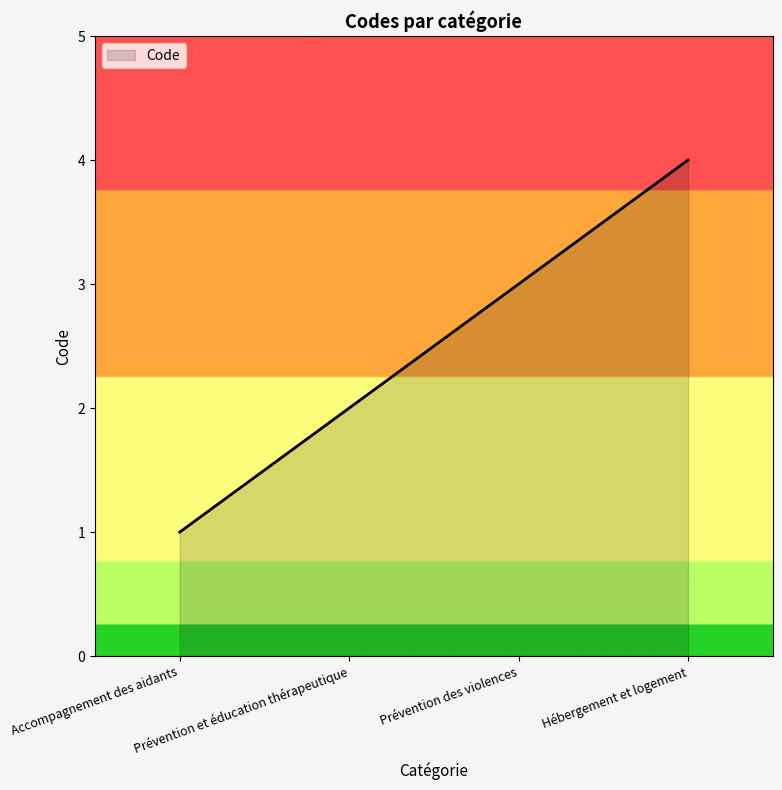

List the labels in order of value, largest first.

Hébergement et logement, Prévention des violences, Prévention et éducation thérapeutique, Accompagnement des aidants